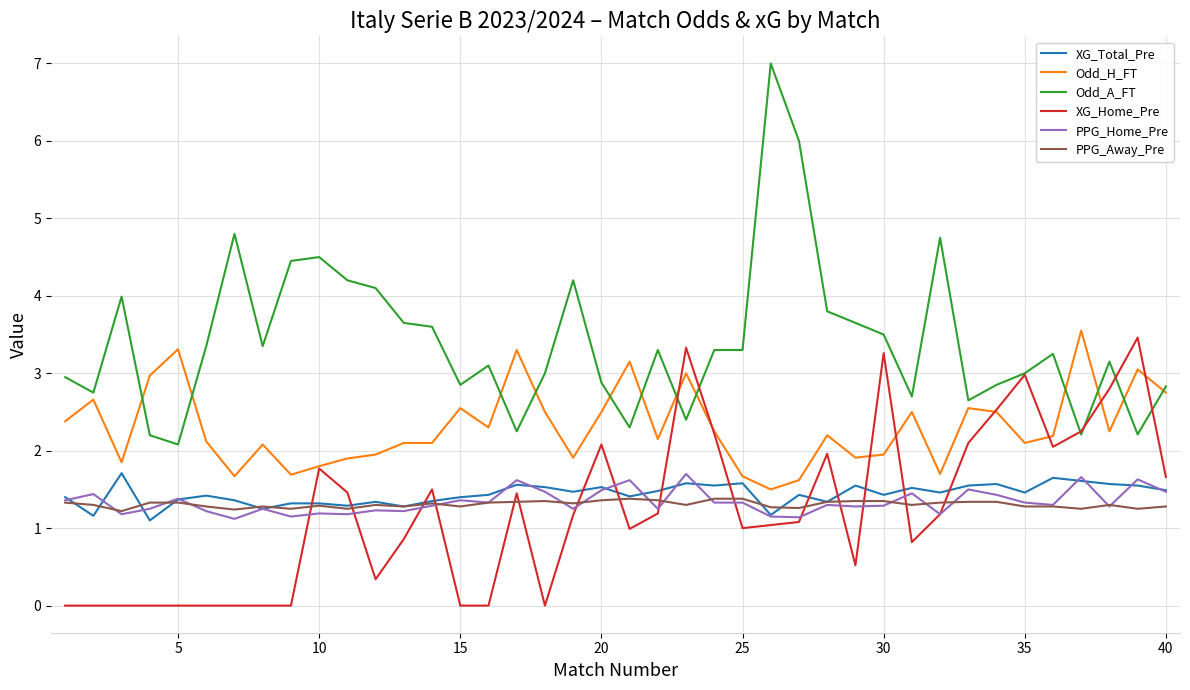

What is the highest value of the PPG_Home_Pre series?

1.7